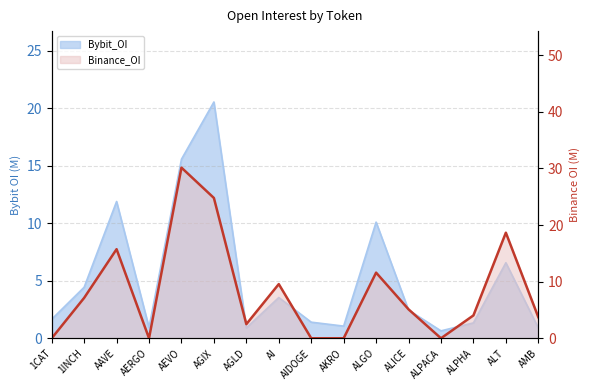

Where does the data first go above 5?

1INCH